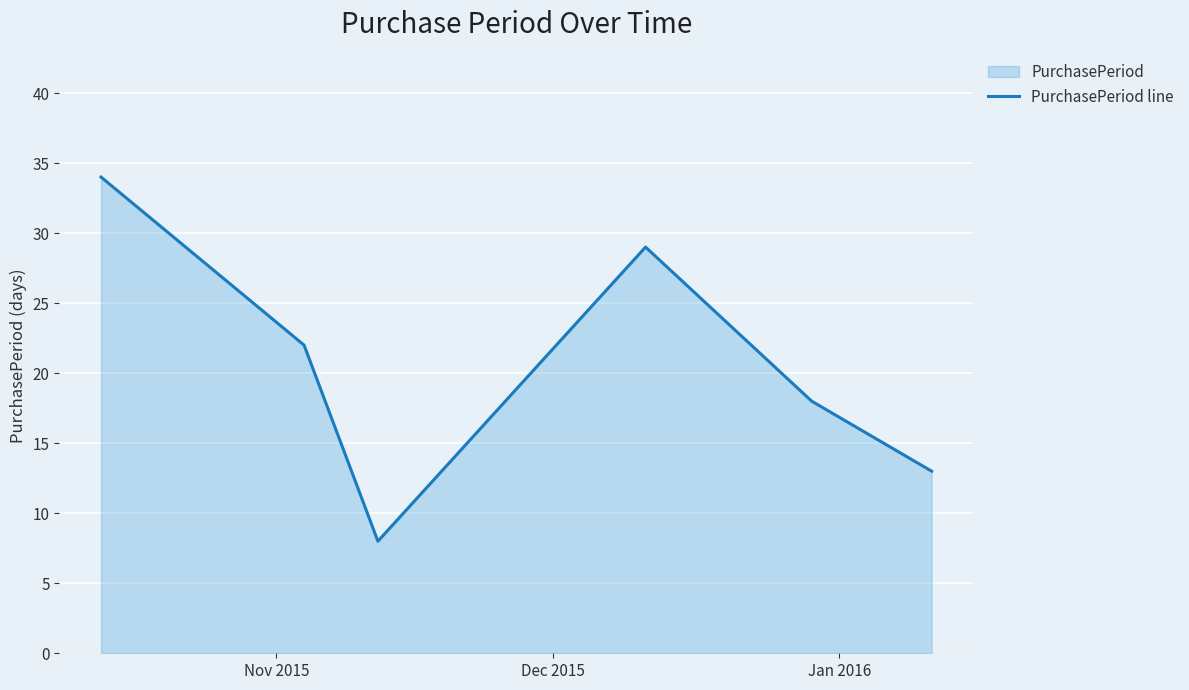

What is the maximum value shown in the chart?

34